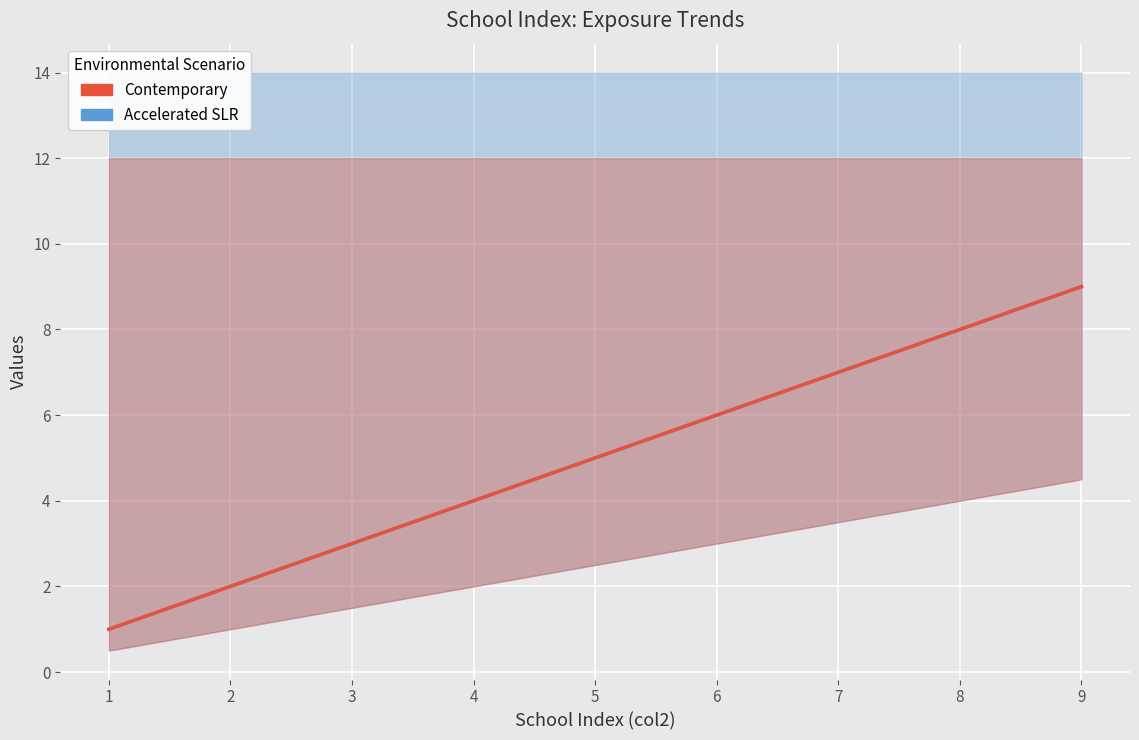

How many distinct data groups are displayed?

2